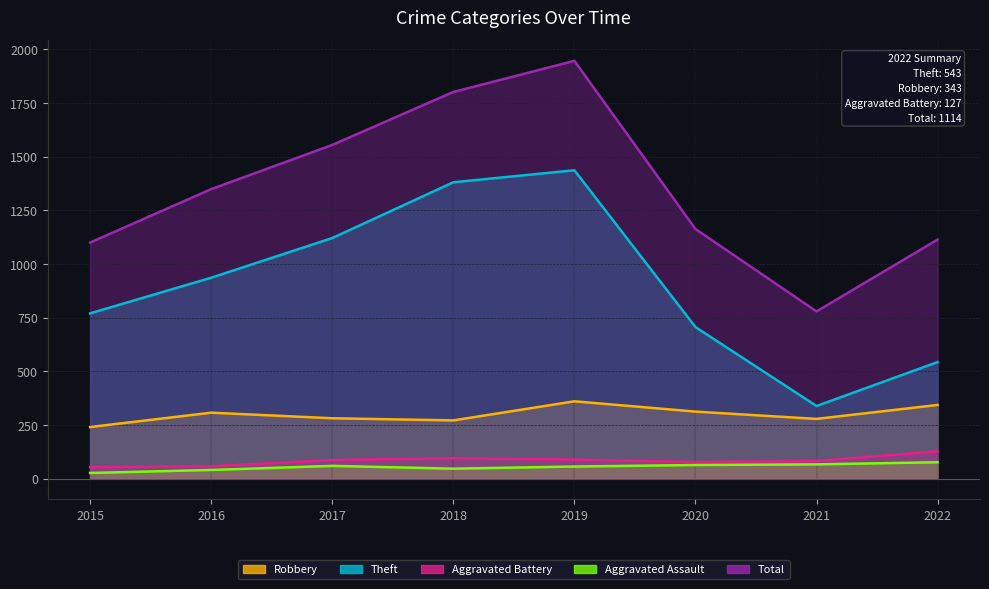

Count the number of categories in the chart.

8